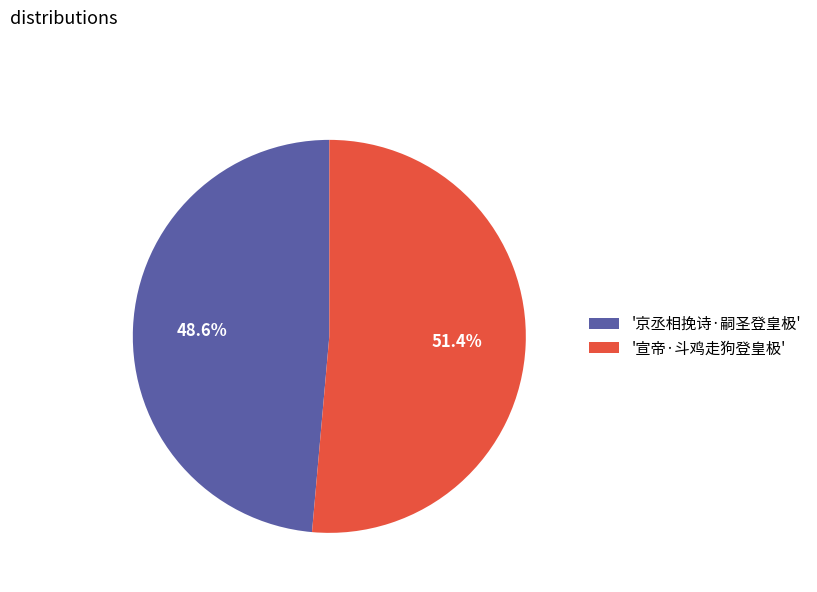

Which slice is the largest?

'宣帝·斗鸡走狗登皇极'